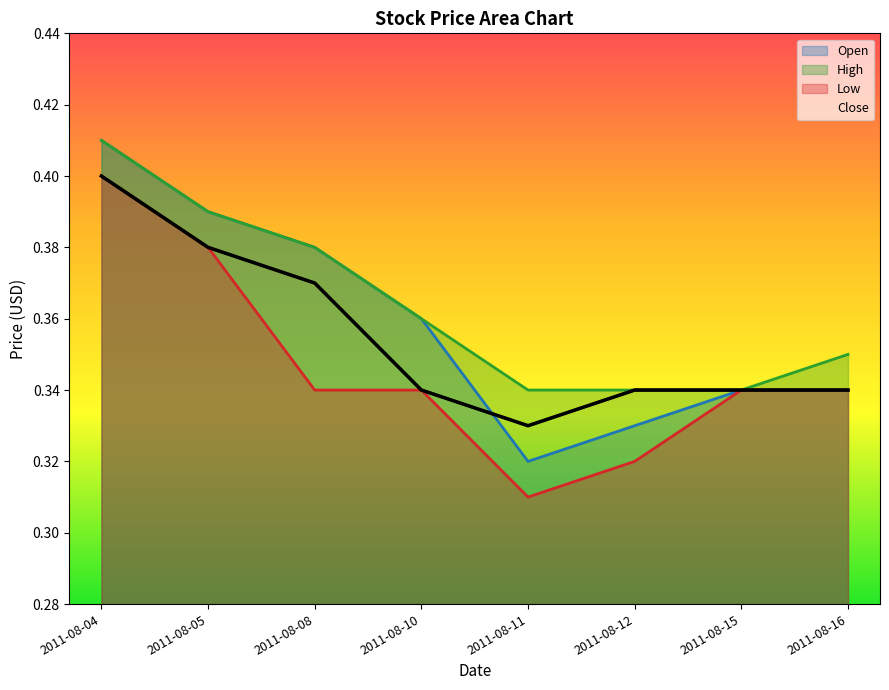

Reading left to right, list all the values displayed in this chart.

Open: 2011-08-04=0.4	2011-08-05=0.4	2011-08-08=0.4	2011-08-10=0.4	2011-08-11=0.3	2011-08-12=0.3	2011-08-15=0.3	2011-08-16=0.3
High: 2011-08-04=0.4	2011-08-05=0.4	2011-08-08=0.4	2011-08-10=0.4	2011-08-11=0.3	2011-08-12=0.3	2011-08-15=0.3	2011-08-16=0.3
Low: 2011-08-04=0.4	2011-08-05=0.4	2011-08-08=0.3	2011-08-10=0.3	2011-08-11=0.3	2011-08-12=0.3	2011-08-15=0.3	2011-08-16=0.3
Close: 2011-08-04=0.4	2011-08-05=0.4	2011-08-08=0.4	2011-08-10=0.3	2011-08-11=0.3	2011-08-12=0.3	2011-08-15=0.3	2011-08-16=0.3